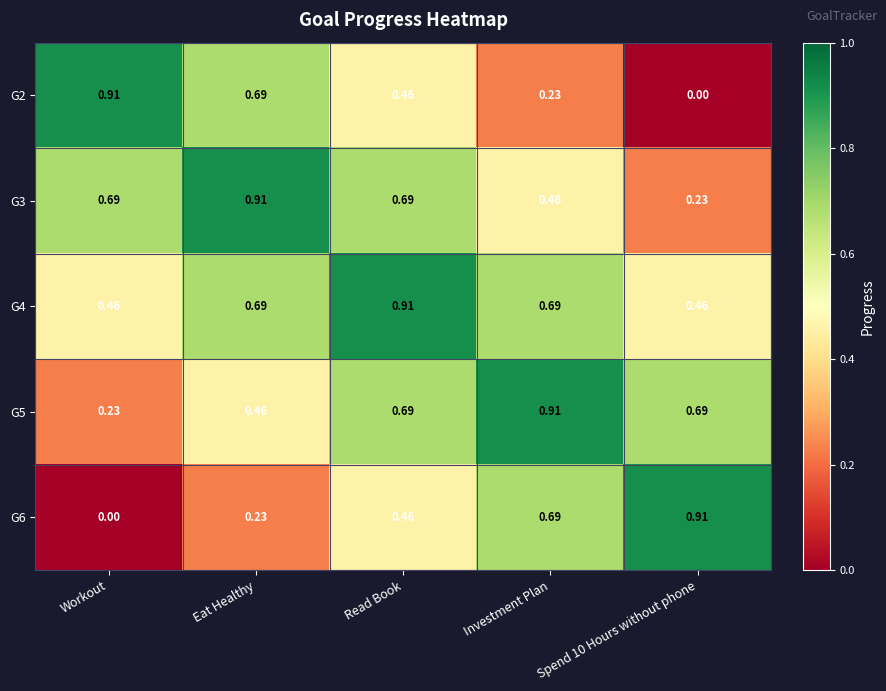

At which label does G5 reach its minimum?

Workout